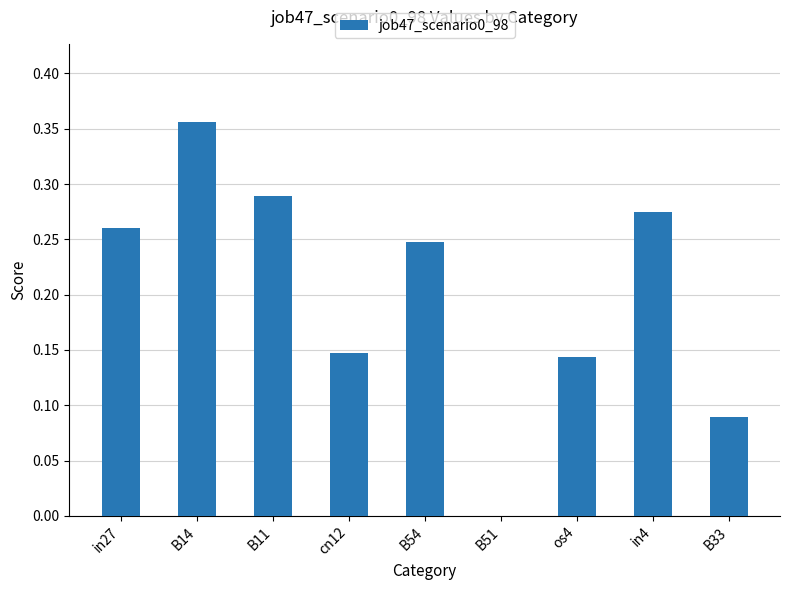

Where is the data nearest to the value 0?

B51